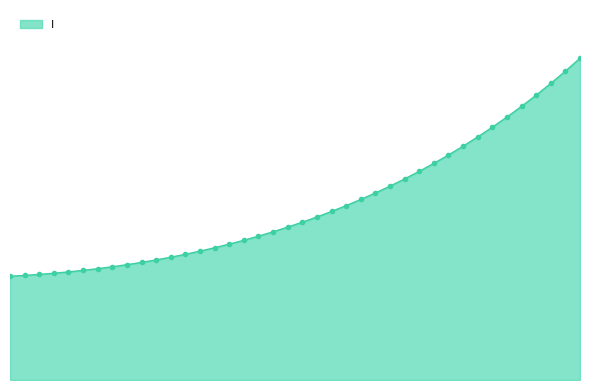

What is the label of the 27th point from the right?

6.521739130434782